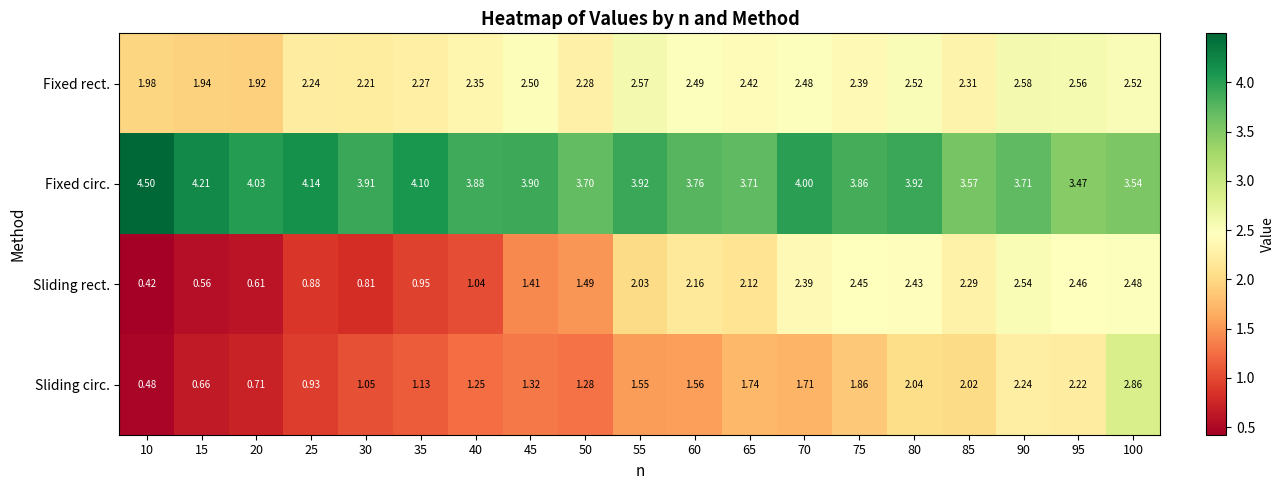

Which series has the largest total across all categories?

Fixed circ.